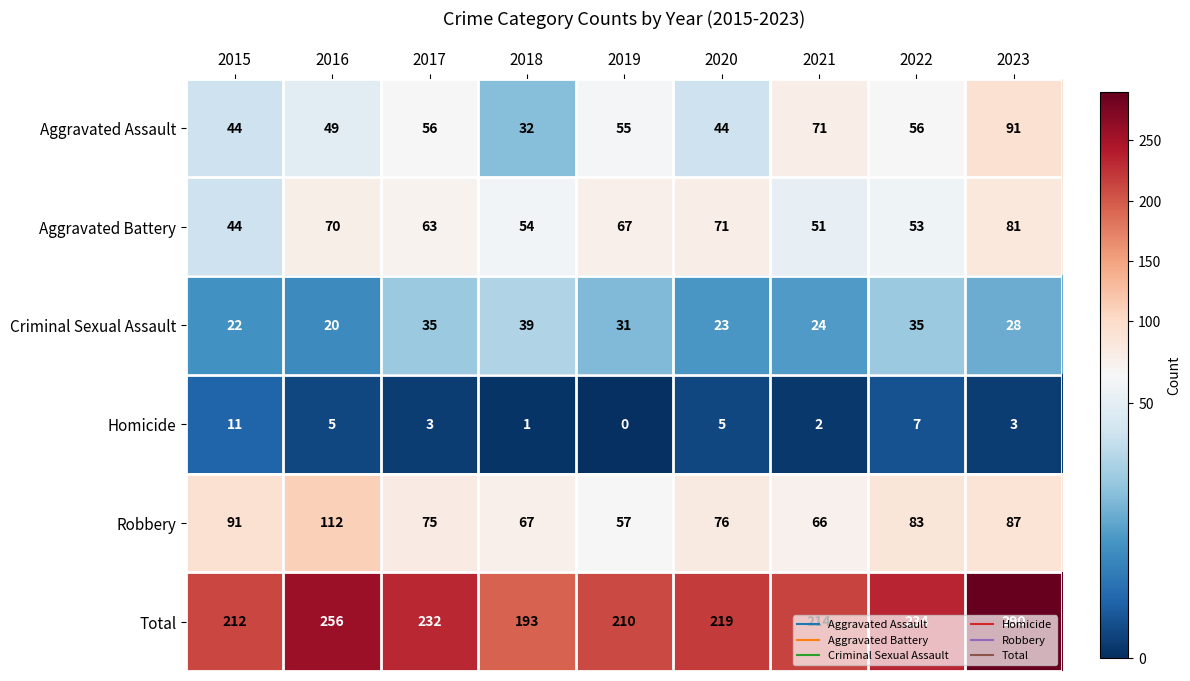

The value of Homicide at 2018 is 2. True or false?

False